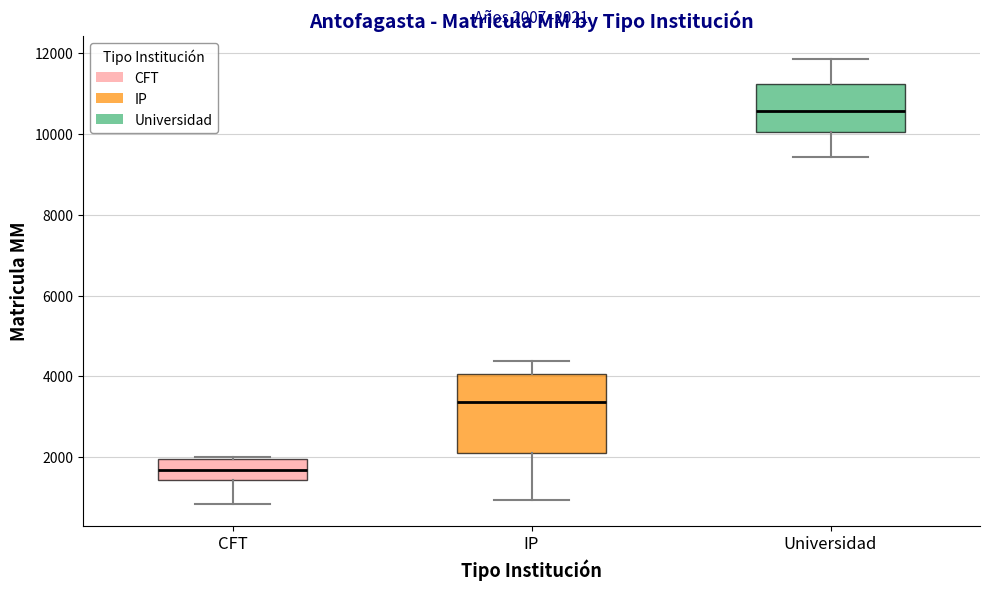

Which box's median line is the lowest?

CFT